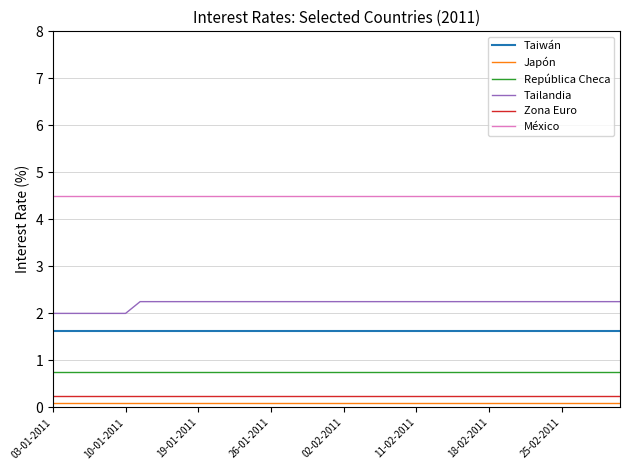

What is the highest value of the República Checa series?

0.8